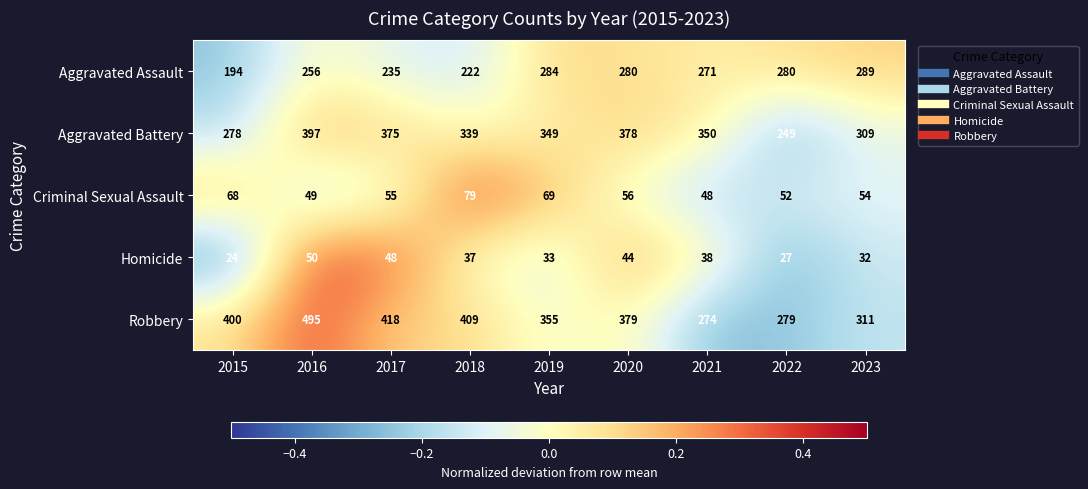

Is it true that Robbery equals 154 at 2018?

False